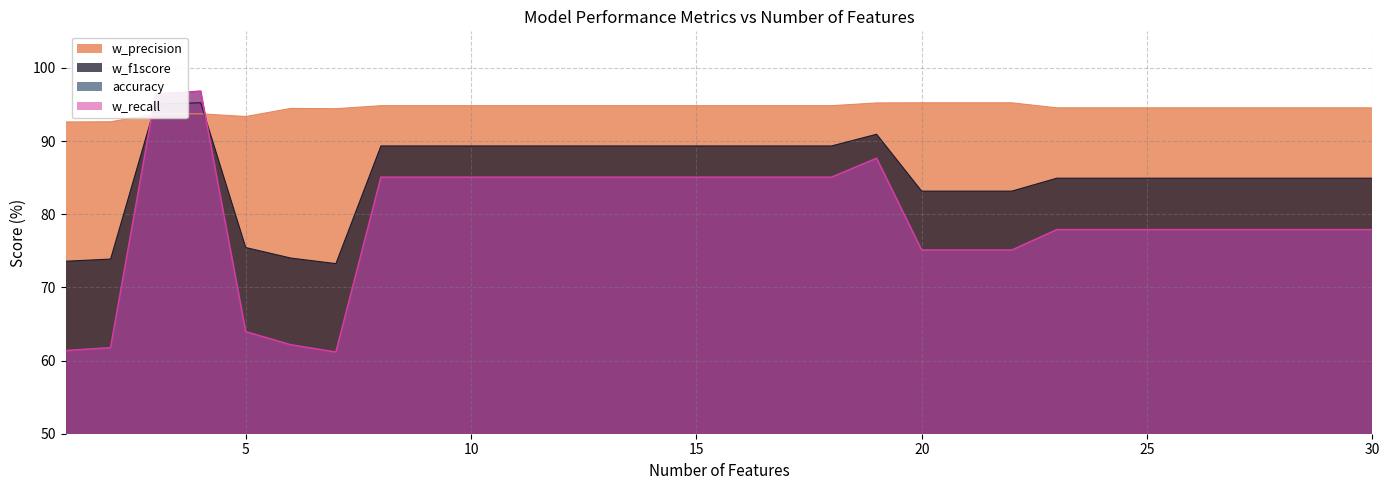

How many interior local valleys does the w_precision series have?

2